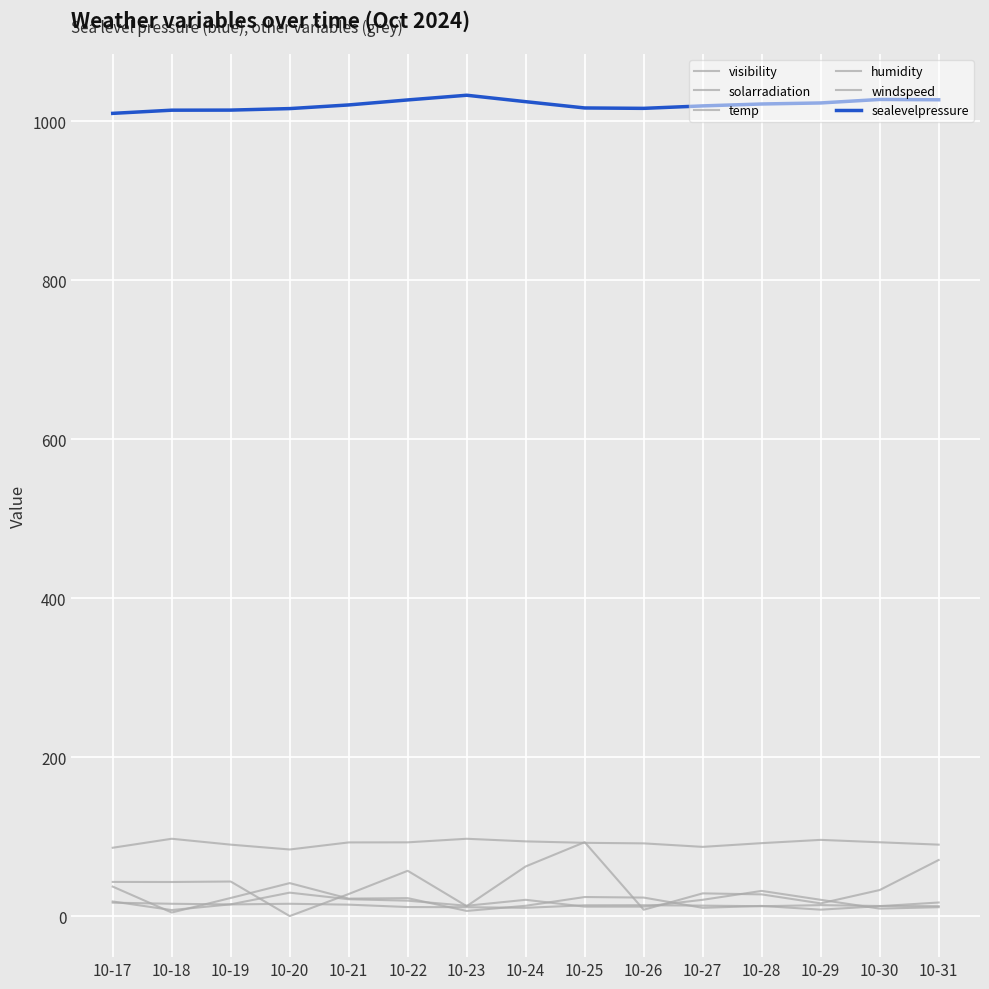

What is the difference between the second highest and minimum values in the humidity series?

13.5